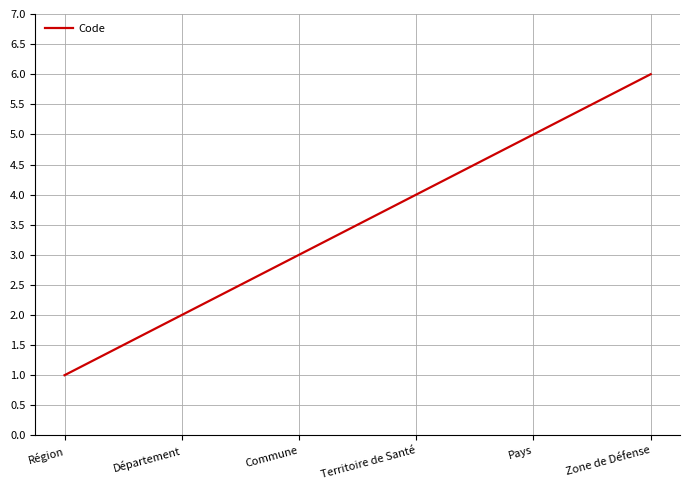

The value at Région is 0. True or false?

False